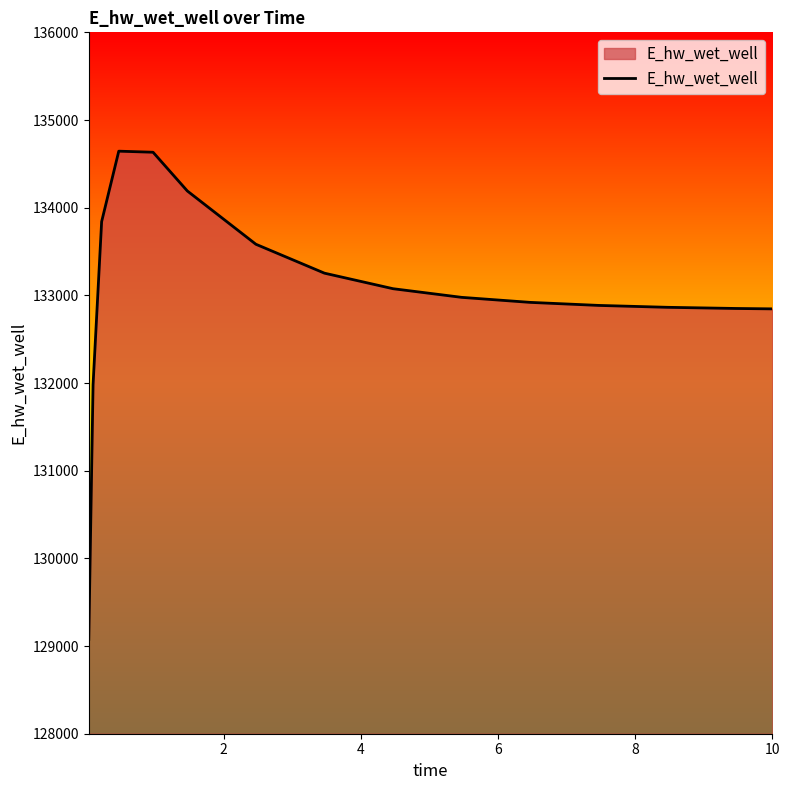

What is the difference between the maximum and second lowest values?

2663.0